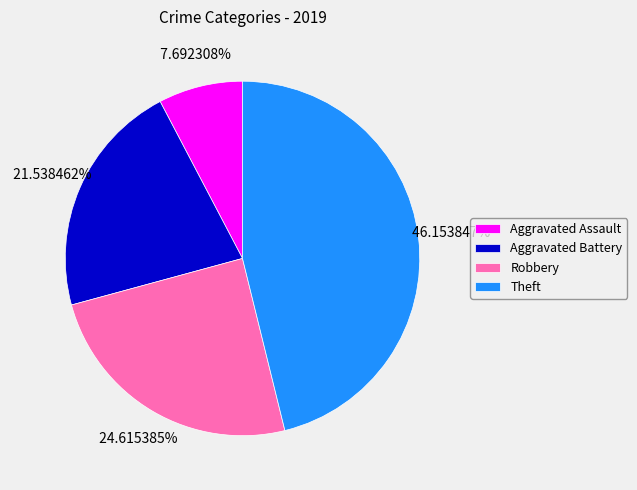

Combined, do Robbery and Aggravated Assault account for over 50%?

No